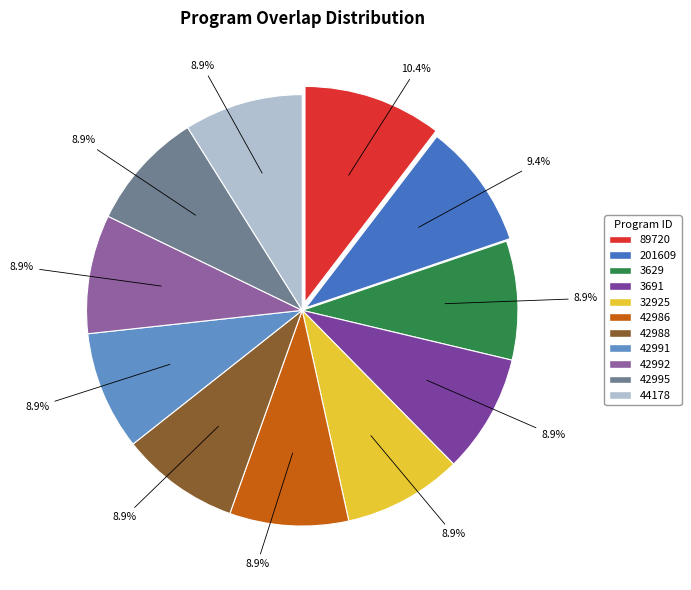

Which slice is the largest?

89720